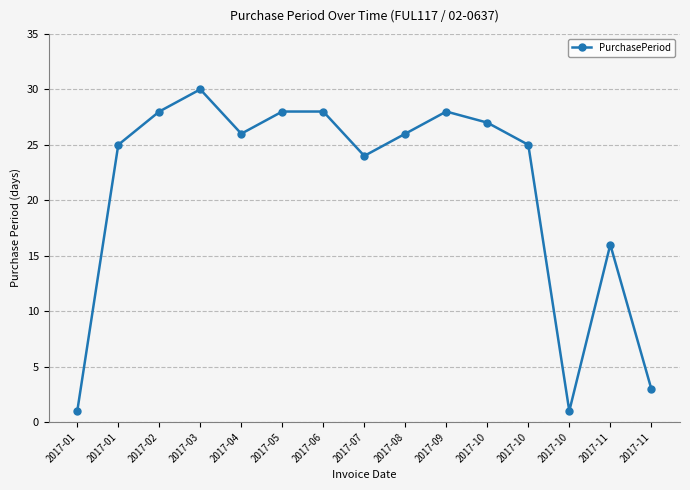

How many categories are shown in the chart?

15